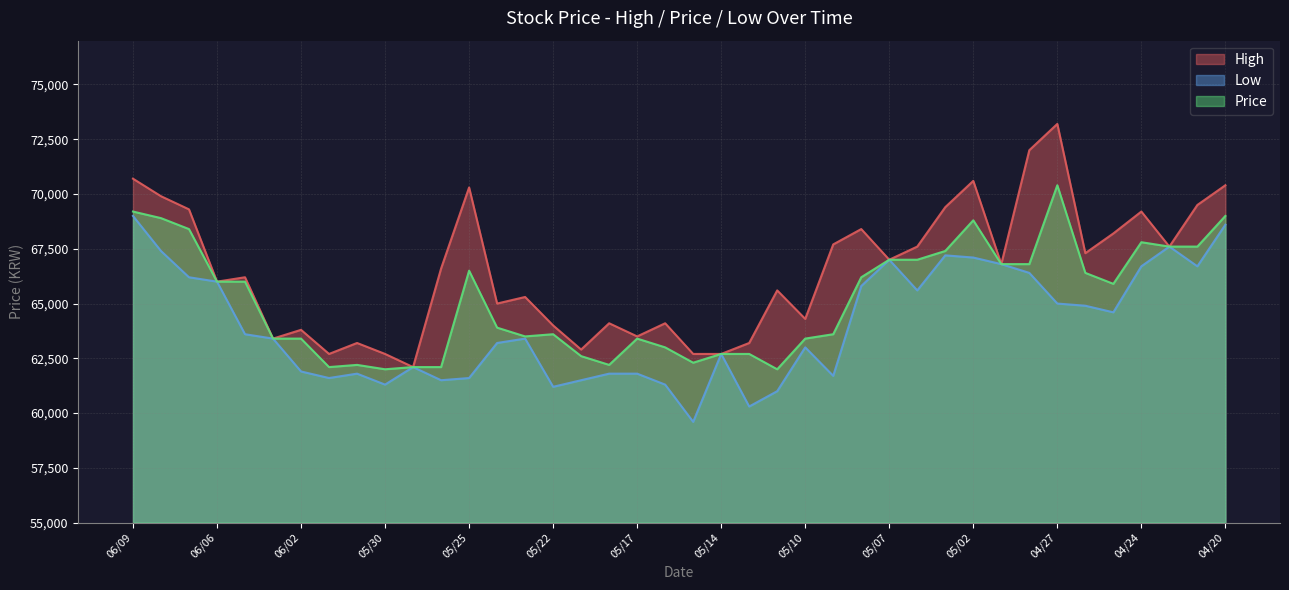

Reading left to right, transcribe all the data shown in this chart.

High: 06/09=70700	06/08=69900	06/07=69300	06/06=66000	06/05=66200	06/04=63400	06/02=63800	06/01=62700	05/31=63200	05/30=62700	05/29=62100	05/26=66600	05/25=70300	05/24=65000	05/23=65300	05/22=64000	05/19=62900	05/18=64100	05/17=63500	05/16=64100	05/15=62700	05/14=62700	05/12=63200	05/11=65600	05/10=64300	05/09=67700	05/08=68400	05/07=67000	05/04=67600	05/03=69400	05/02=70600	05/01=66800	04/28=72000	04/27=73200	04/26=67300	04/25=68200	04/24=69200	04/23=67600	04/21=69500	04/20=70400
Low: 06/09=69000	06/08=67400	06/07=66200	06/06=66000	06/05=63600	06/04=63400	06/02=61900	06/01=61600	05/31=61800	05/30=61300	05/29=62100	05/26=61500	05/25=61600	05/24=63200	05/23=63400	05/22=61200	05/19=61500	05/18=61800	05/17=61800	05/16=61300	05/15=59600	05/14=62700	05/12=60300	05/11=61000	05/10=63000	05/09=61700	05/08=65800	05/07=67000	05/04=65600	05/03=67200	05/02=67100	05/01=66800	04/28=66400	04/27=65000	04/26=64900	04/25=64600	04/24=66700	04/23=67600	04/21=66700	04/20=68600
Price: 06/09=69200	06/08=68900	06/07=68400	06/06=66000	06/05=66000	06/04=63400	06/02=63400	06/01=62100	05/31=62200	05/30=62000	05/29=62100	05/26=62100	05/25=66500	05/24=63900	05/23=63500	05/22=63600	05/19=62600	05/18=62200	05/17=63400	05/16=63000	05/15=62300	05/14=62700	05/12=62700	05/11=62000	05/10=63400	05/09=63600	05/08=66200	05/07=67000	05/04=67000	05/03=67400	05/02=68800	05/01=66800	04/28=66800	04/27=70400	04/26=66400	04/25=65900	04/24=67800	04/23=67600	04/21=67600	04/20=69000